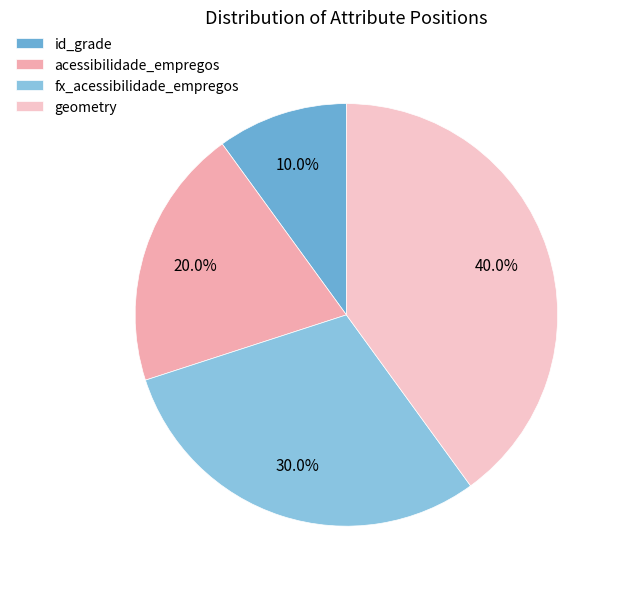

What percentage is the fx_acessibilidade_empregos slice, to the nearest percent?

30%